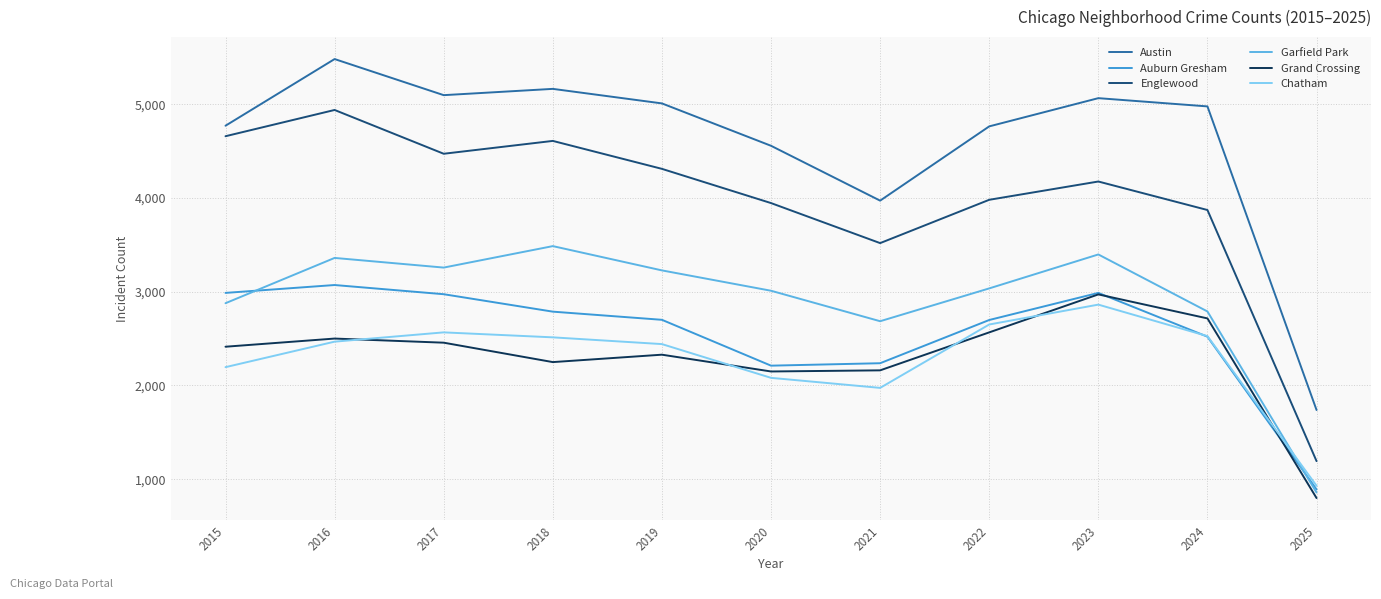

Count the number of data series in this chart.

6